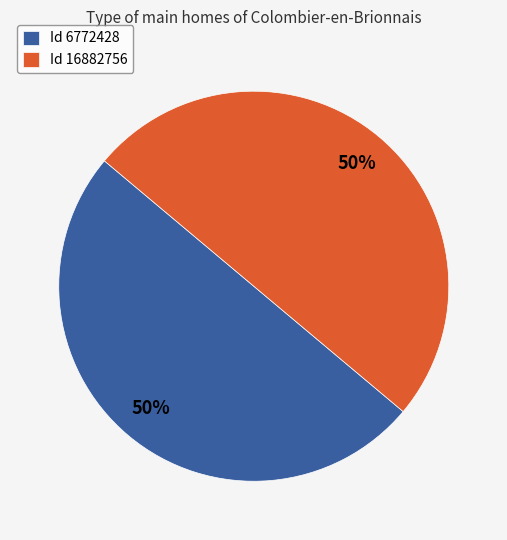

Is it true that Id 16882756 is 50% of the pie?

True